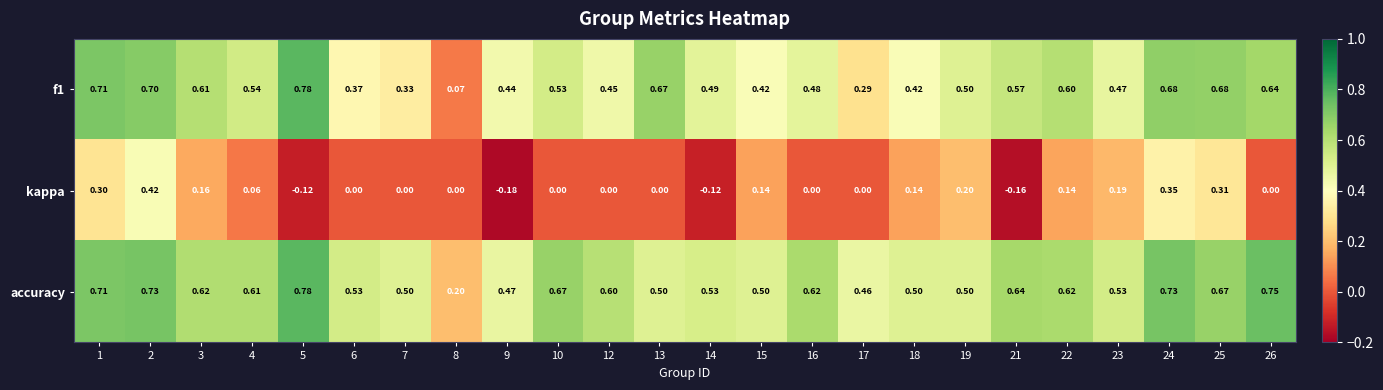

Which series has the largest total across all categories?

accuracy